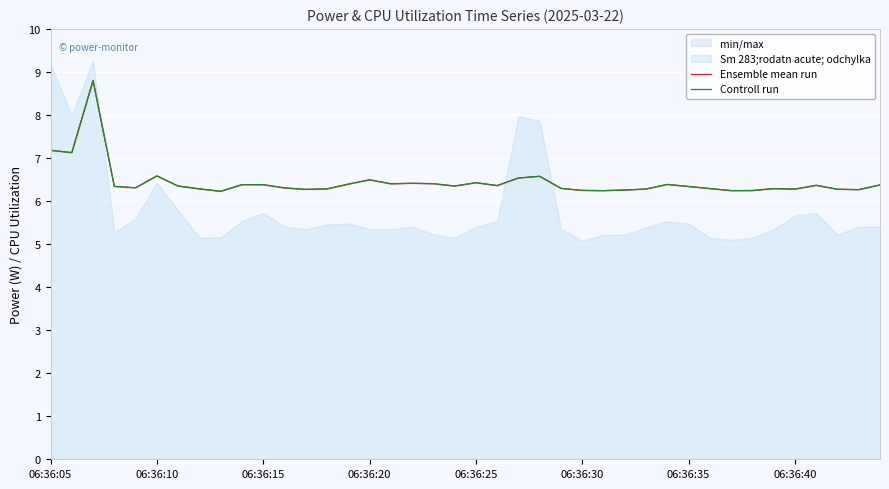

The Ensemble mean run series shows 7.2 at 06:36:05. True or false?

True